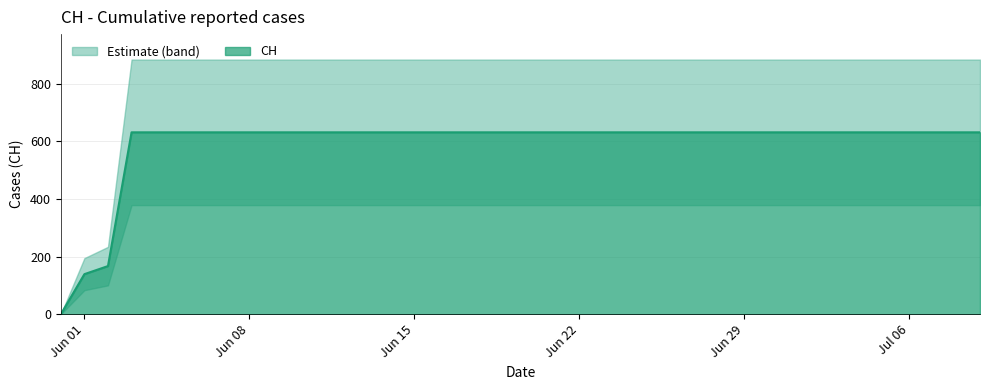

The value of CH at Jul 06 is 631. True or false?

True